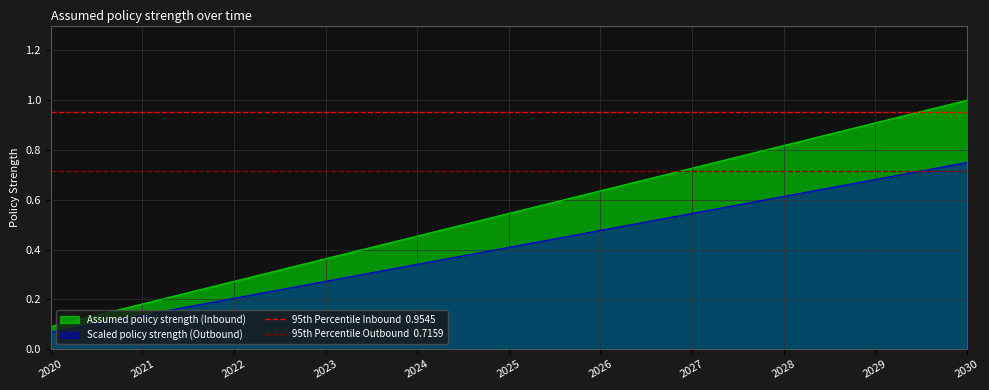

At which category does the chart reach its minimum across all series?

2020